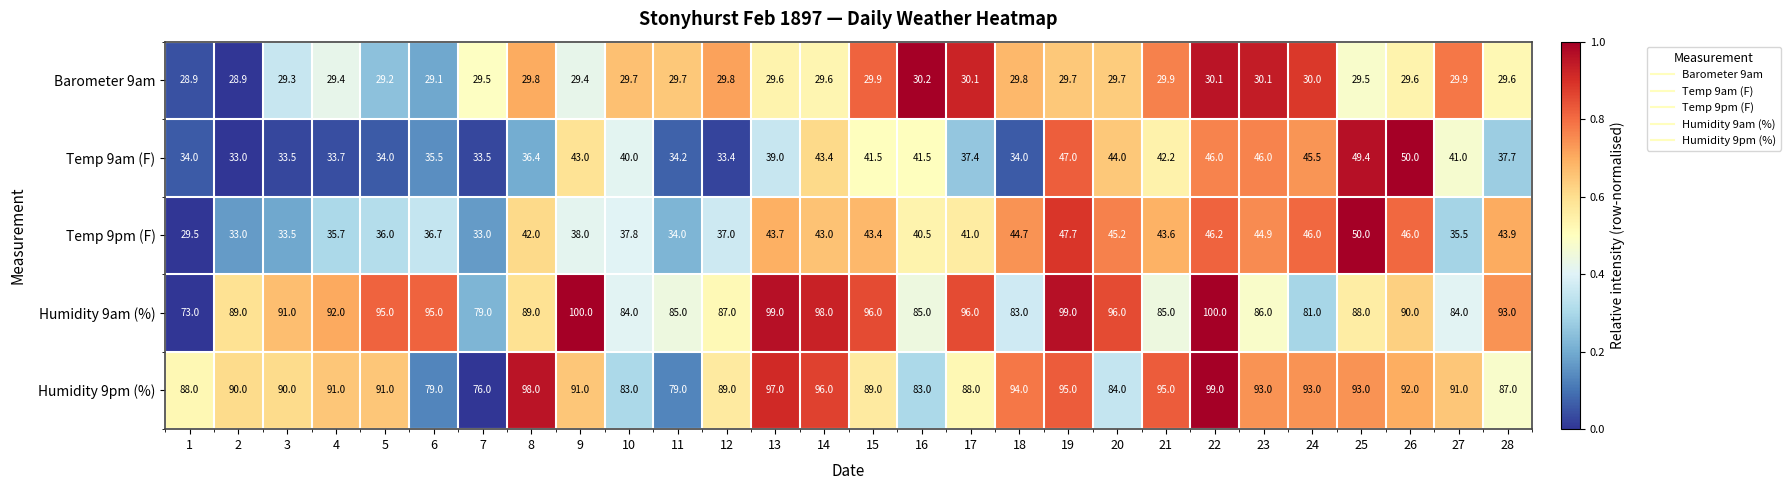

Read the Humidity 9am (%) value at 9.

100.0